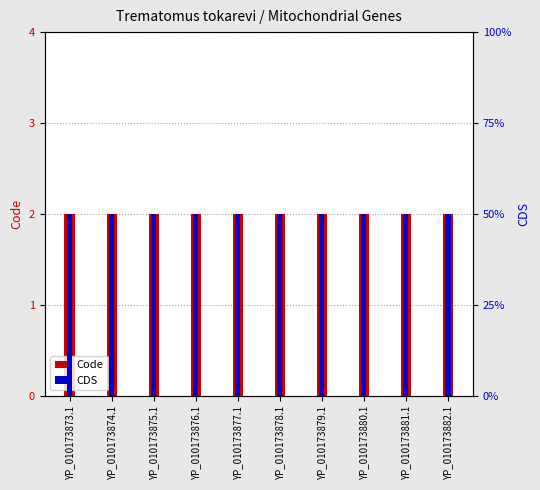

How many groups of bars are there?

10